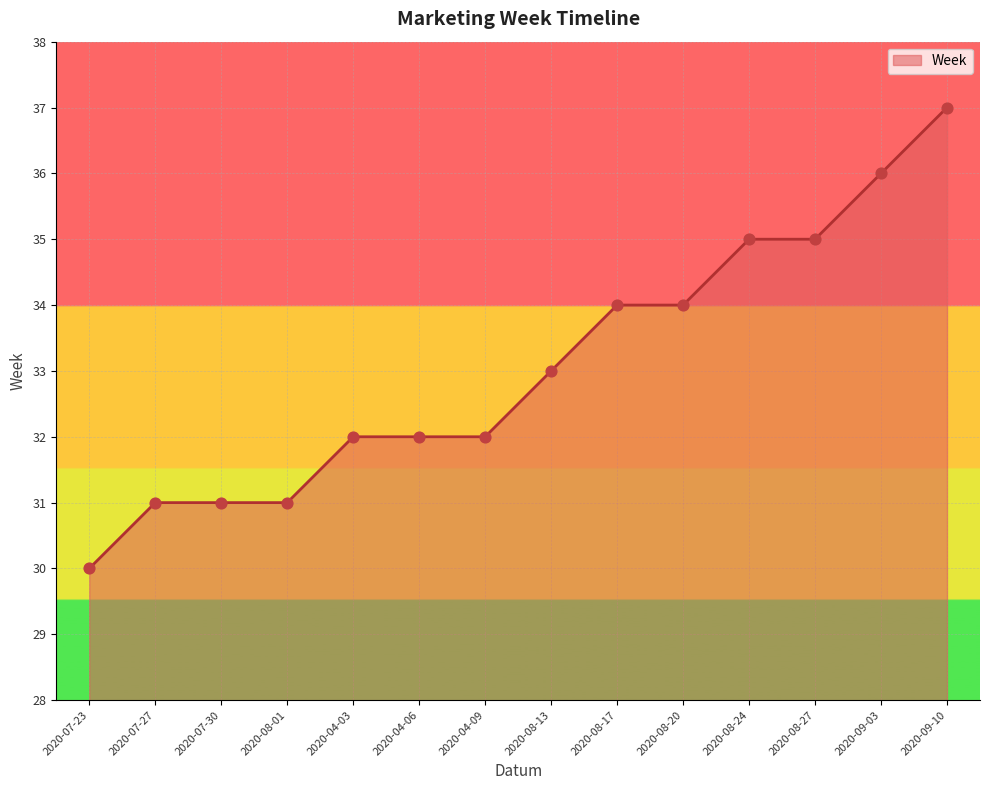

Approximately how many times larger is the value at 2020-04-06 compared to 2020-09-10?

0.9